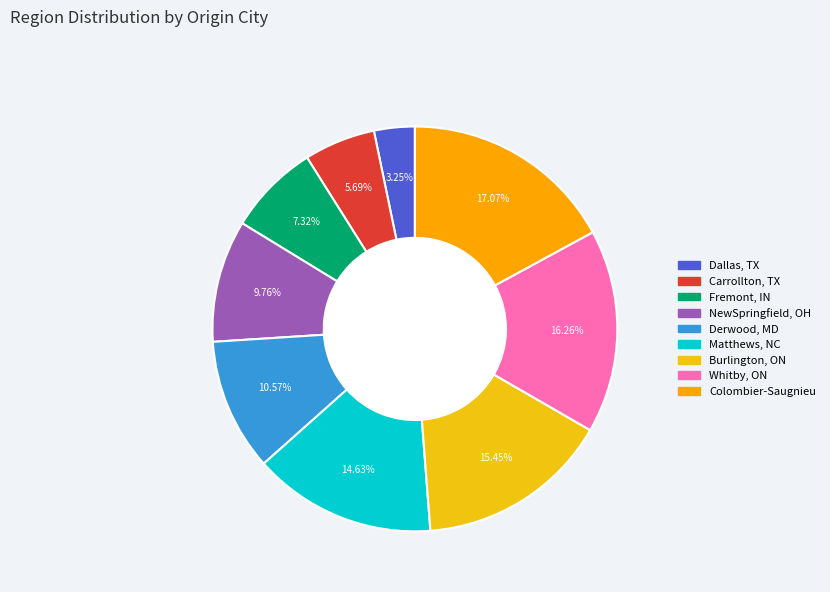

Between Matthews, NC and Fremont, IN, which is larger?

Matthews, NC